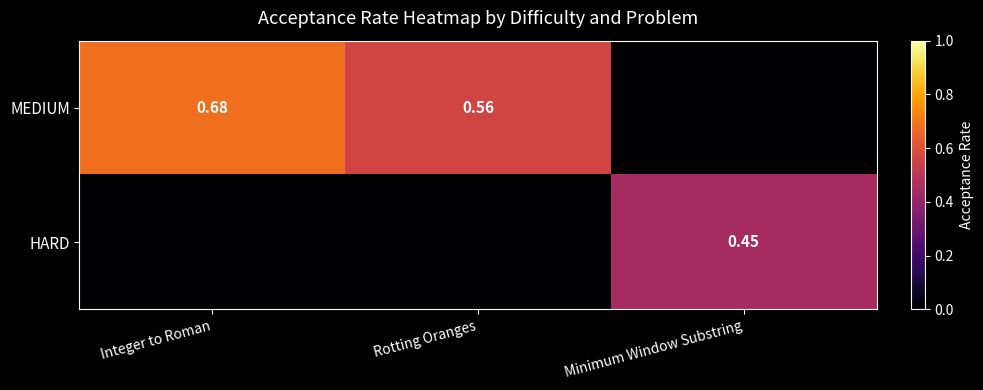

Where is HARD nearest to the value 0?

Integer to Roman